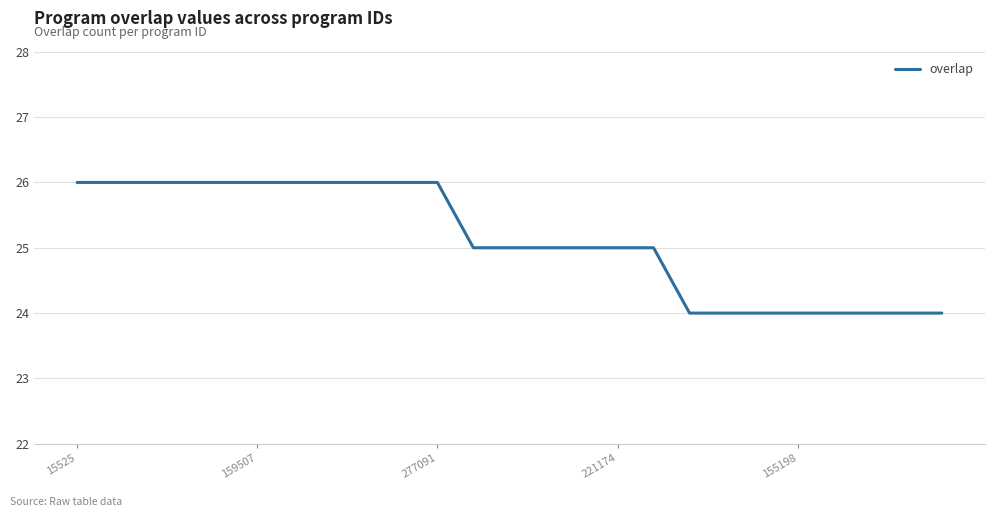

What is the maximum value shown in the chart?

26